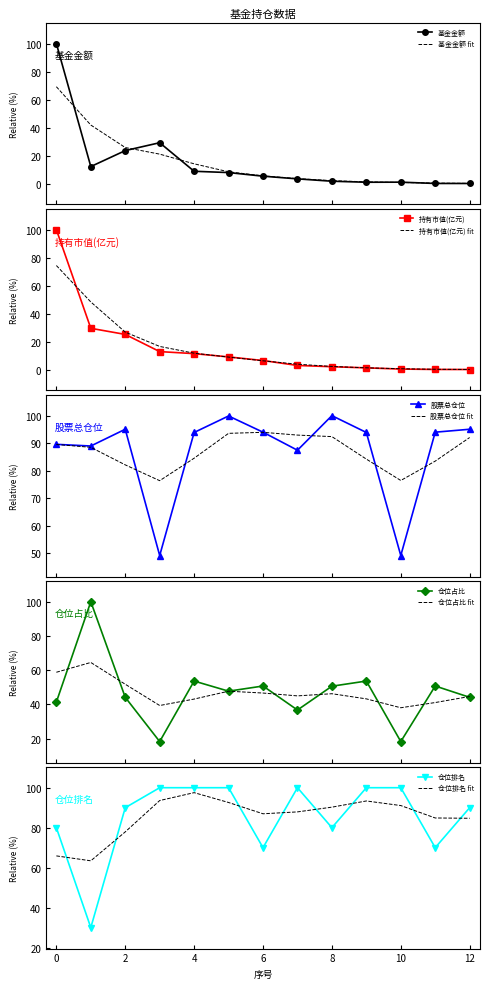

How many distinct data groups are displayed?

5